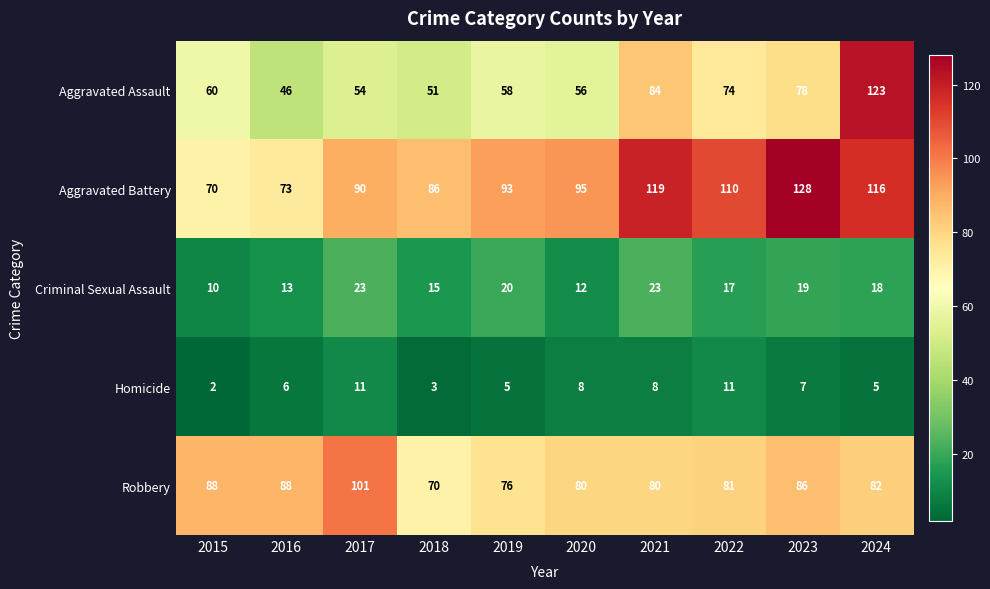

What is the total value across all series at 2021?

314